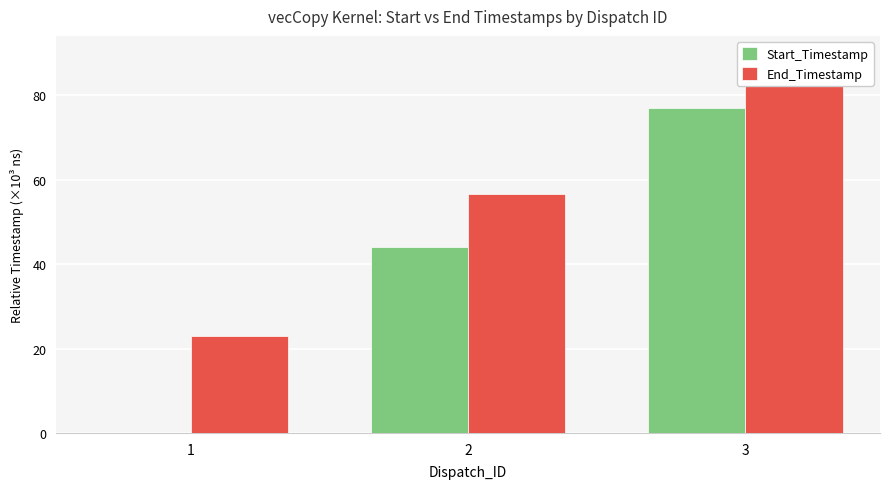

How many values in the End_Timestamp series are below 56?

1